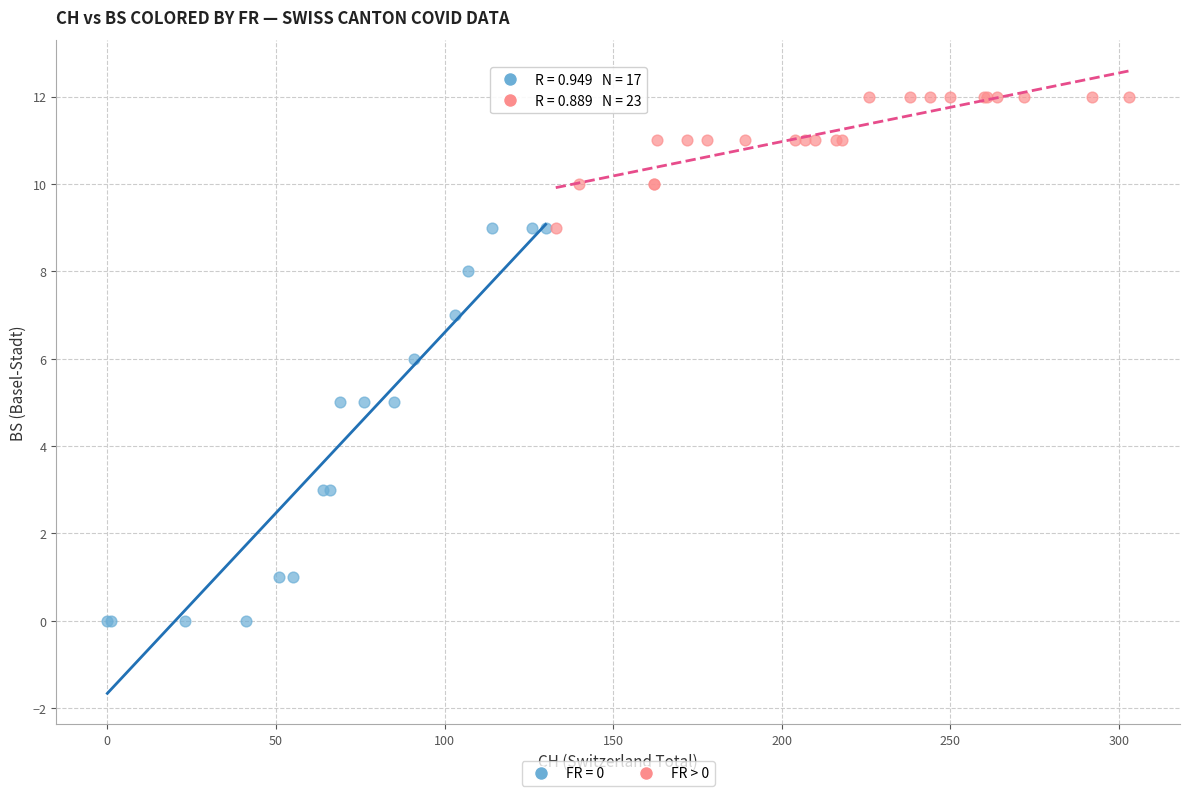

Which series contains the highest Y value?

FR > 0